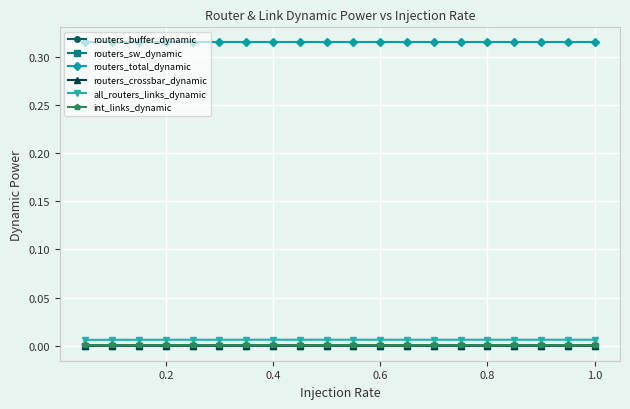

At how many categories does at least one series exceed 0?

20